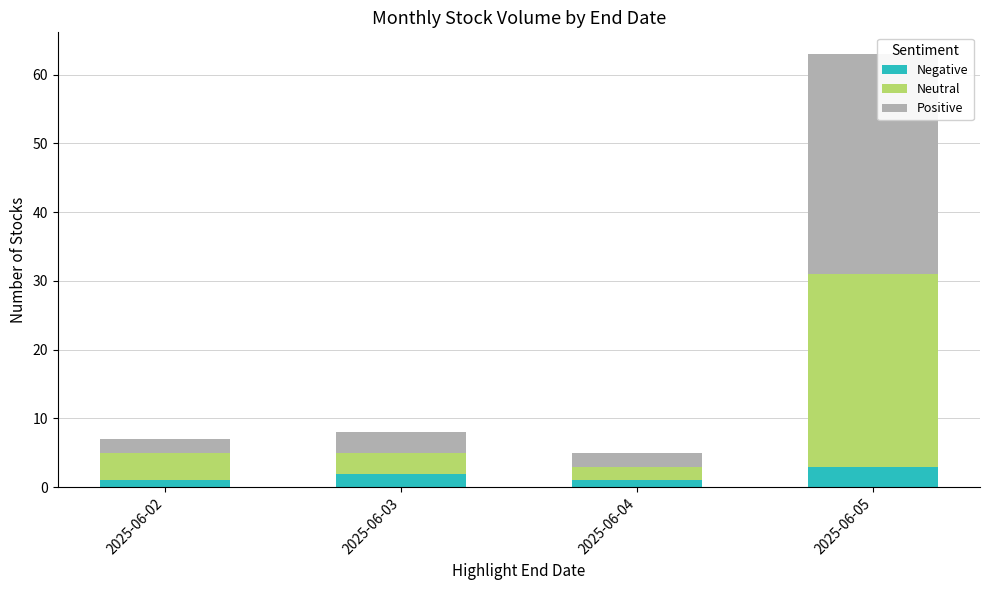

The Negative series shows 1 at 2025-06-04. True or false?

True